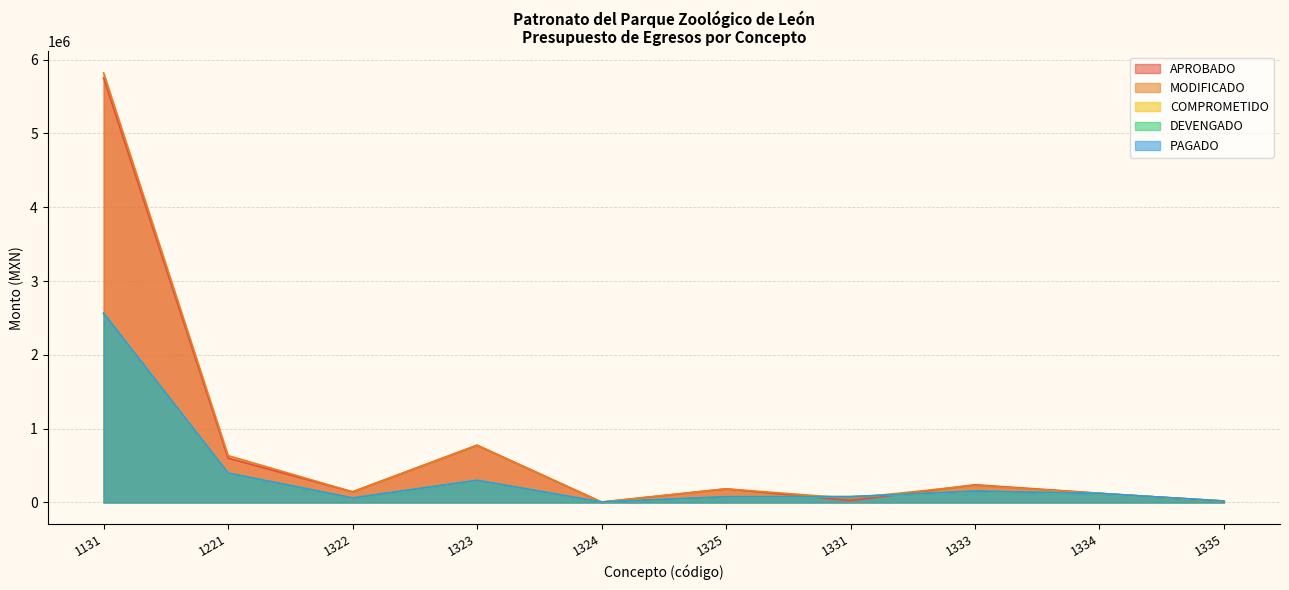

Where does the MODIFICADO series first go above 184106?

1131